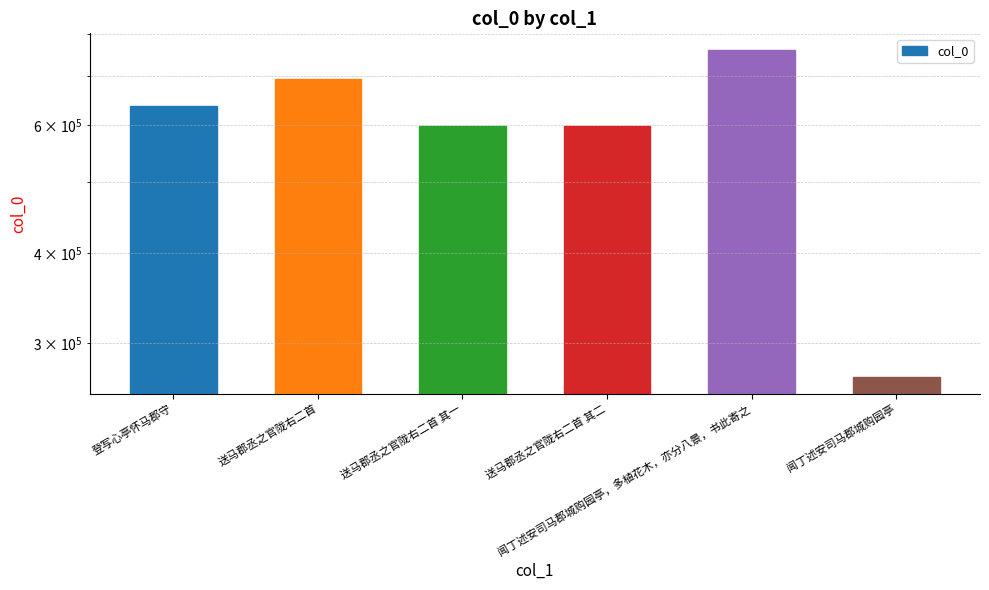

Are the bars horizontal?

No